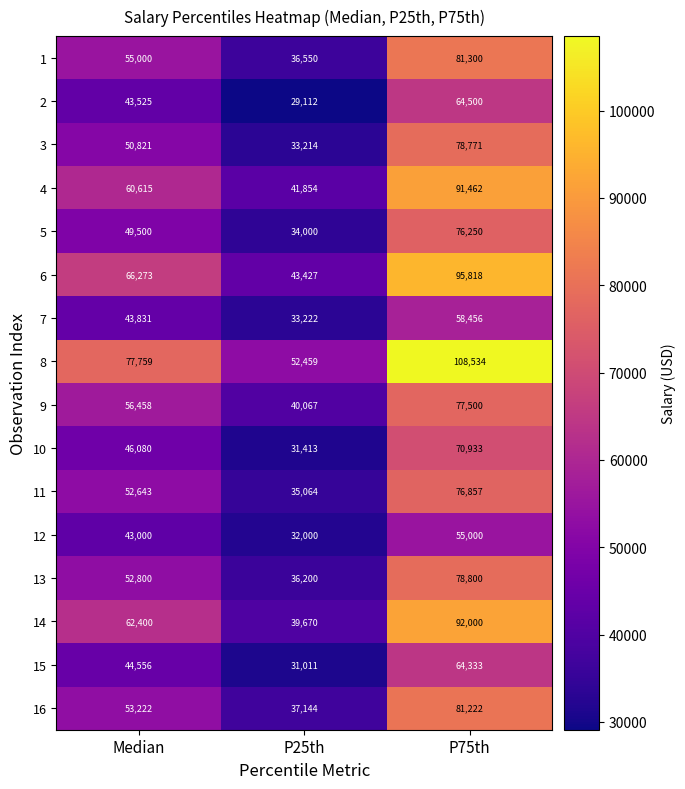

What is the difference between the highest and lowest values at Median?

34759